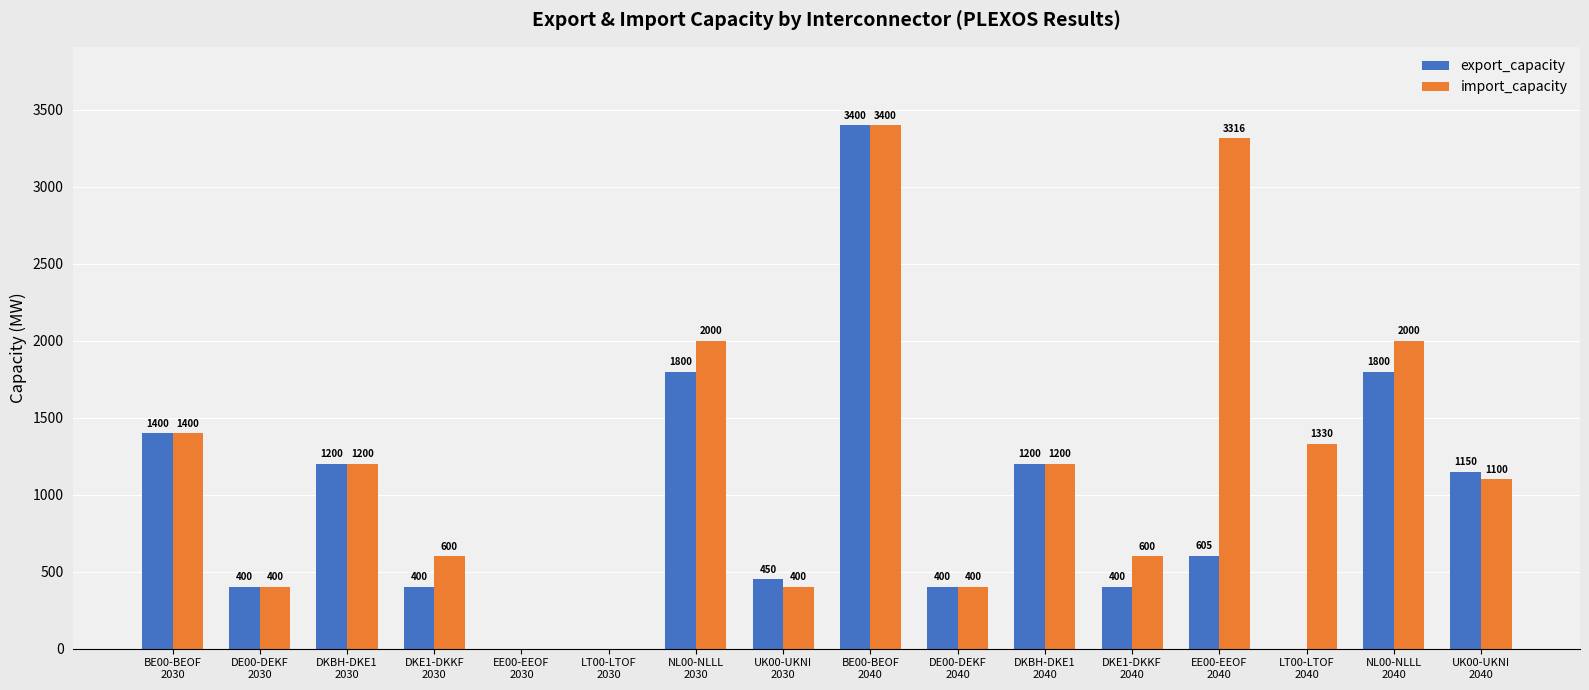

What is the greatest value displayed?

3400.0